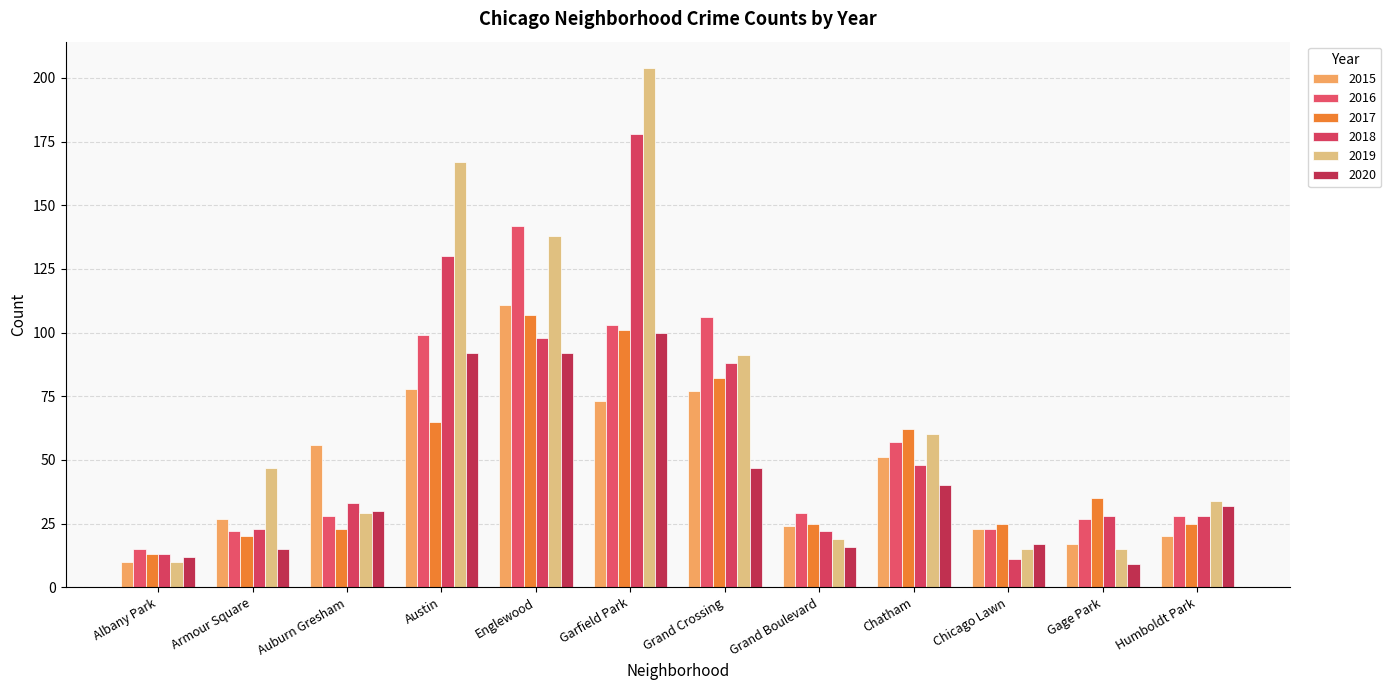

At which category does the chart reach its minimum across all series?

Gage Park